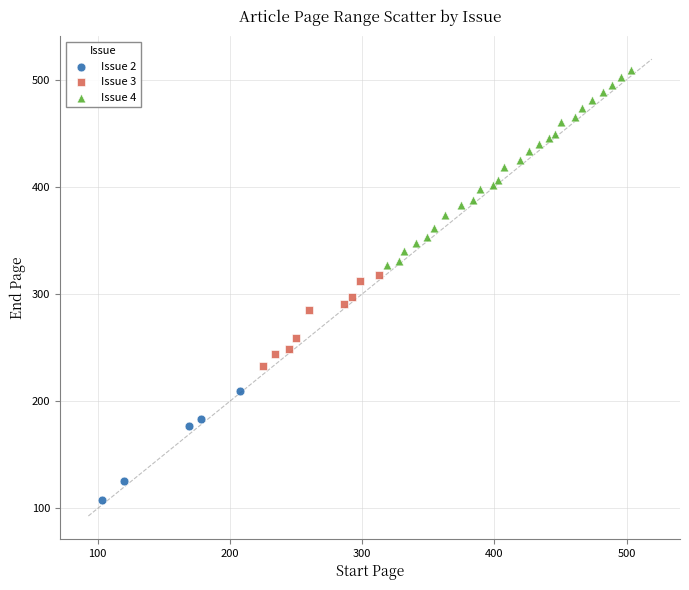

Which series has the largest Y range (max minus min)?

Issue 4